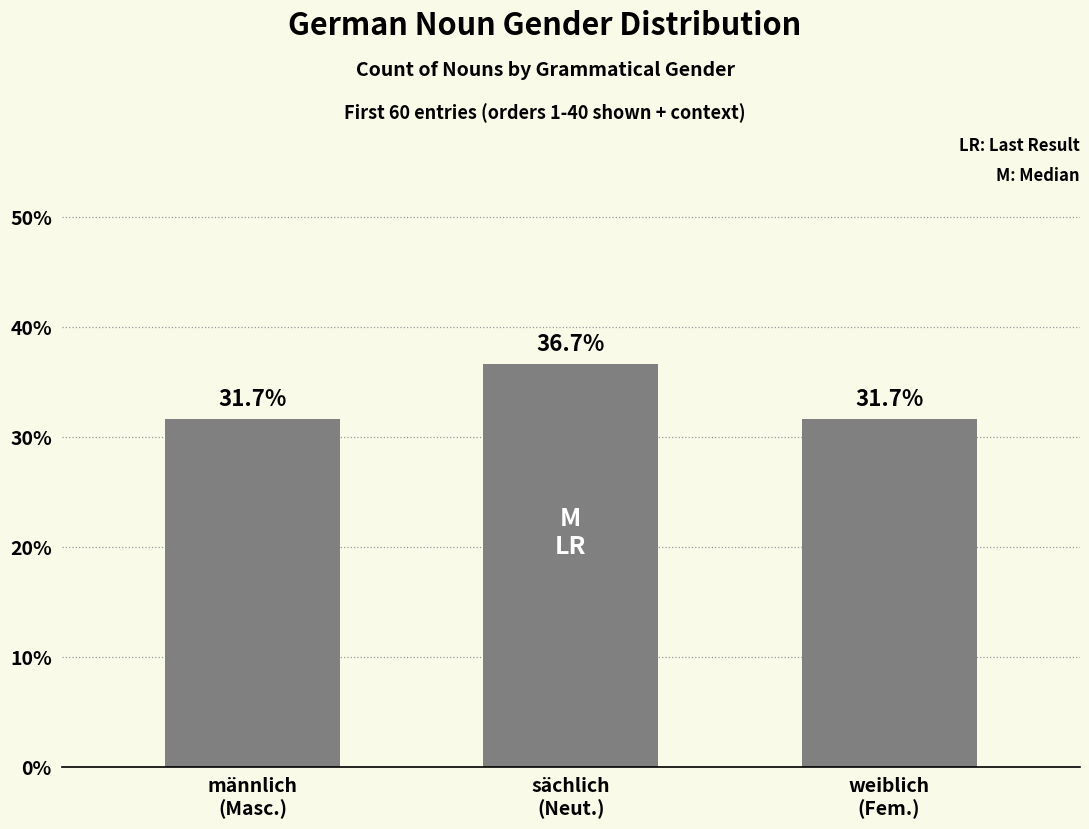

What is the maximum value shown in the chart?

36.7